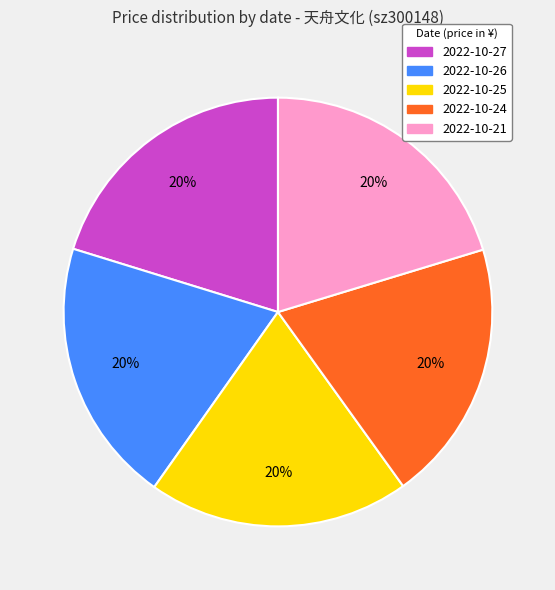

Is there a majority slice in this chart?

No